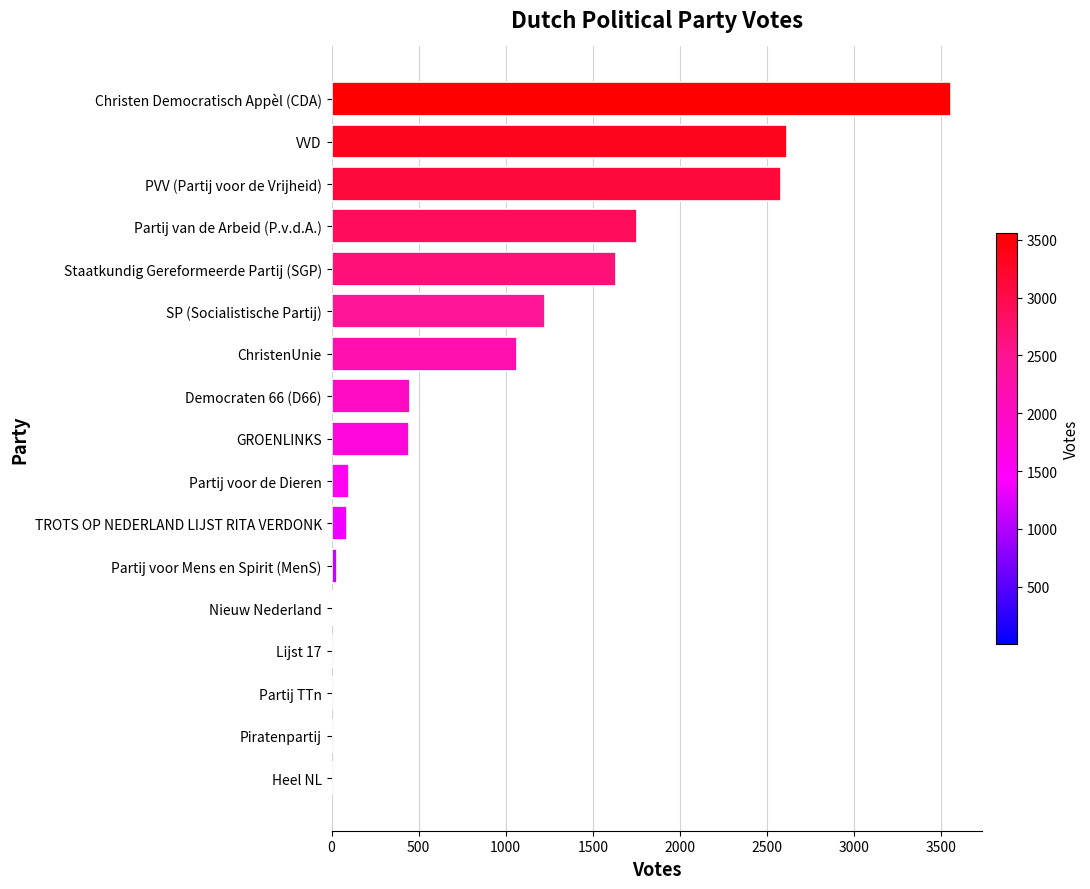

Between Staatkundig Gereformeerde Partij (SGP) and PVV (Partij voor de Vrijheid), which is larger?

PVV (Partij voor de Vrijheid)